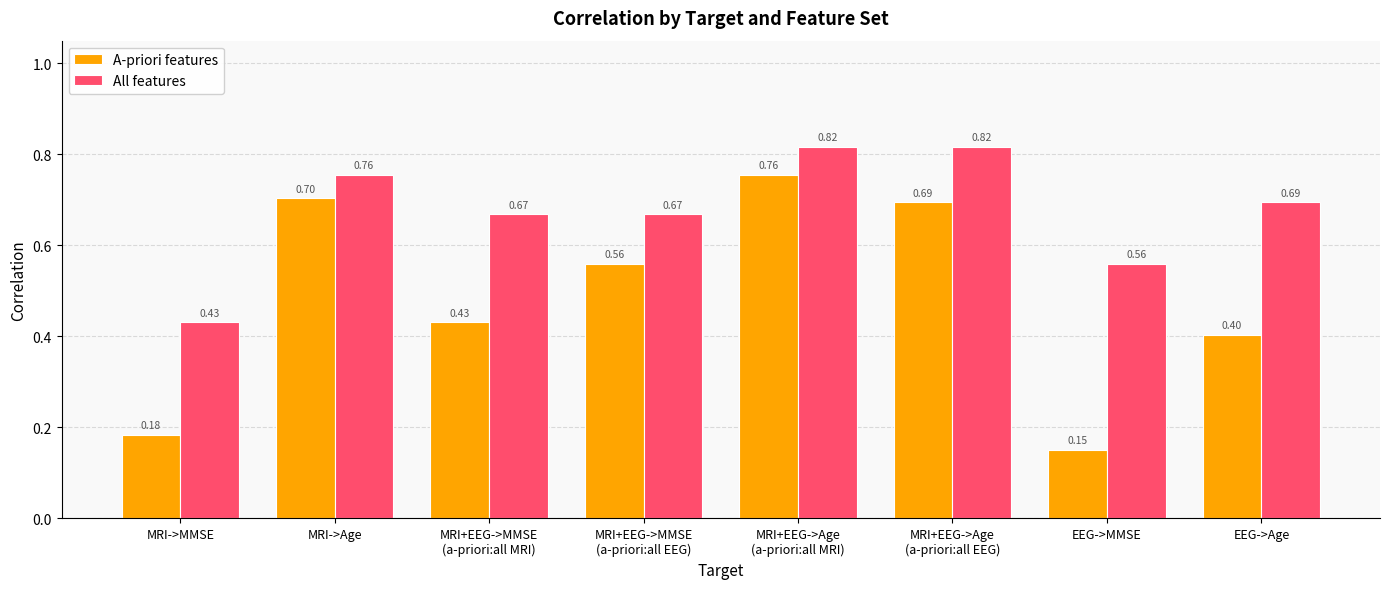

Rank the series by their average value, from highest to lowest.

All features, A-priori features